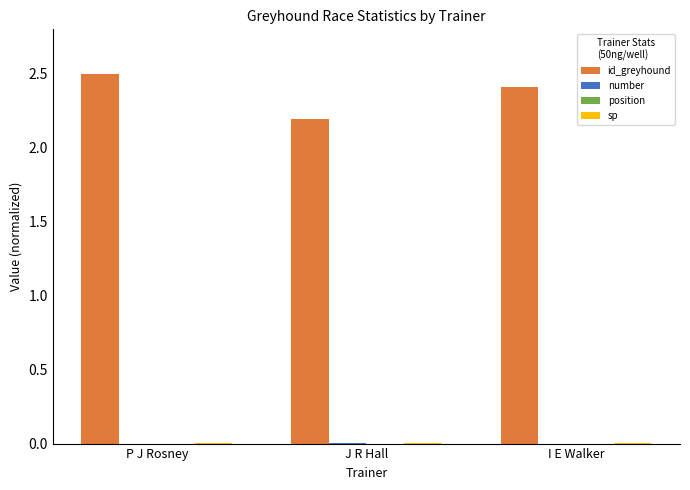

True or false: id_greyhound has a value of 3.7 at J R Hall.

False